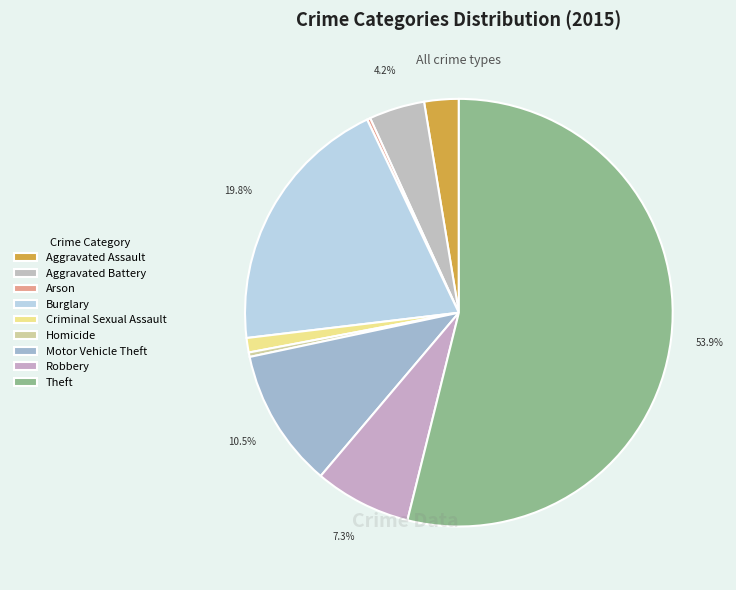

To the nearest percent, what percentage of the pie is Burglary?

20%